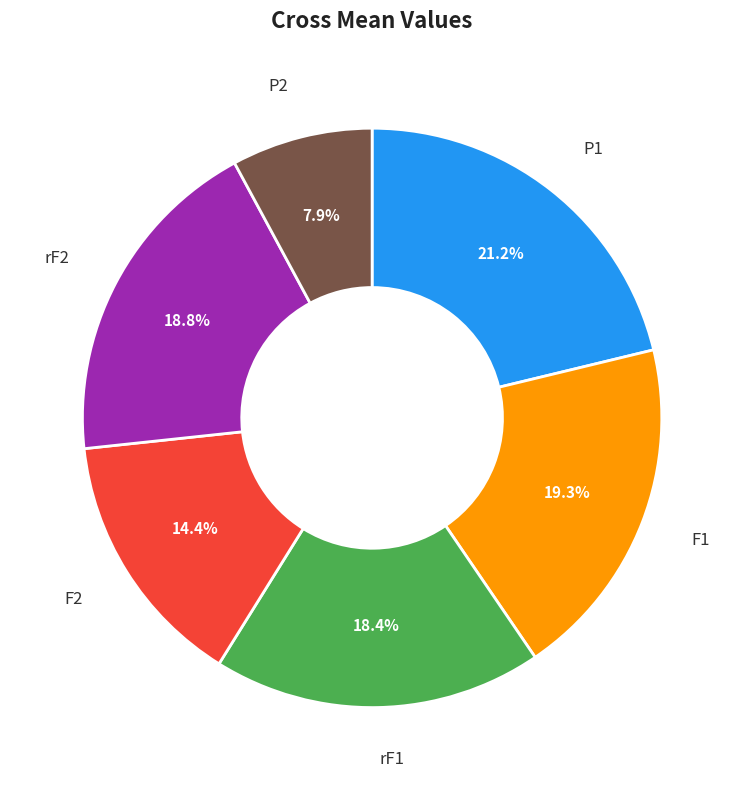

Combined, what portion of the pie is P1 and P2?

29.1%